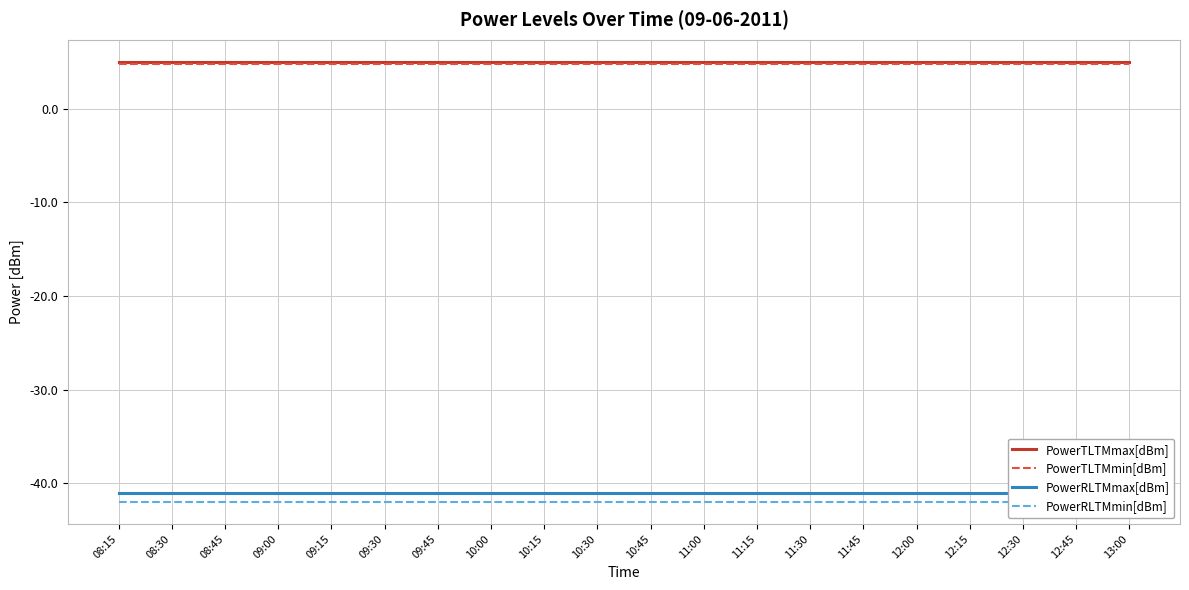

What is the label of the 3rd point from the right?

12:30